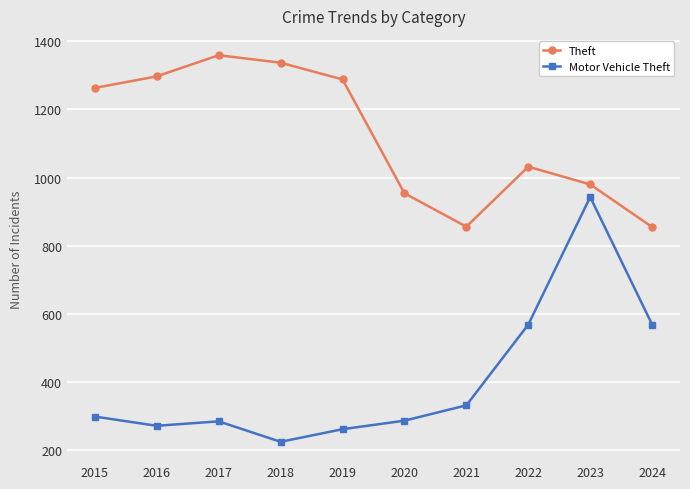

Rank the series at 2023 from lowest to highest value.

Motor Vehicle Theft, Theft